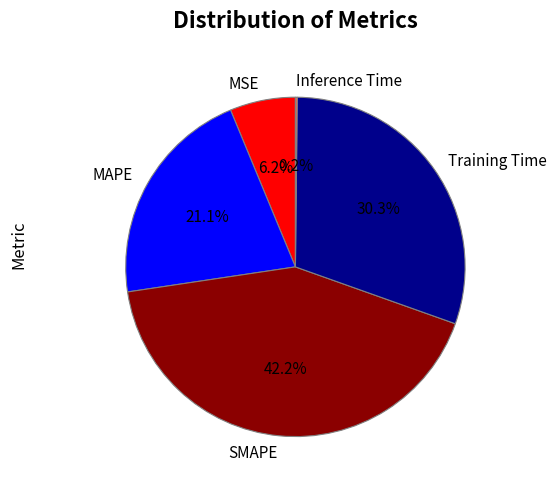

Which category has the biggest portion of the pie?

SMAPE